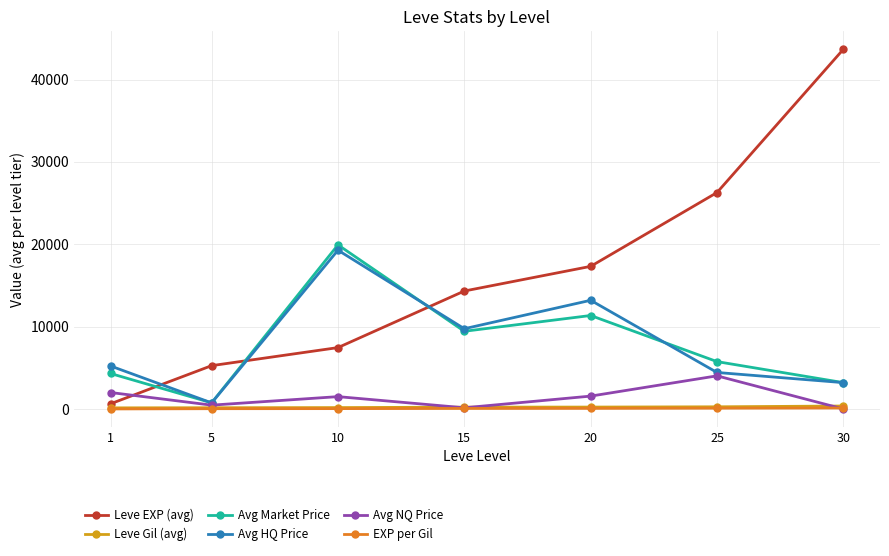

Which series has the largest range (max minus min)?

Leve EXP (avg)